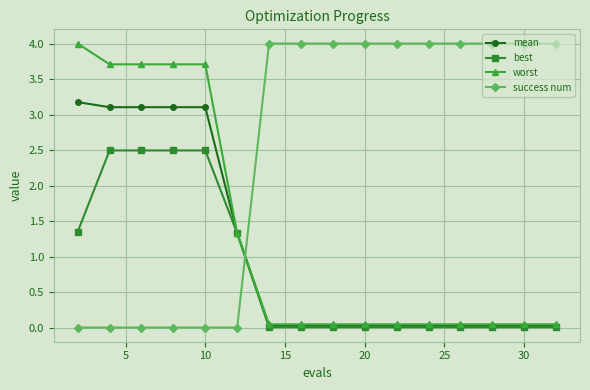

Does the chart have visible grid lines?

Yes